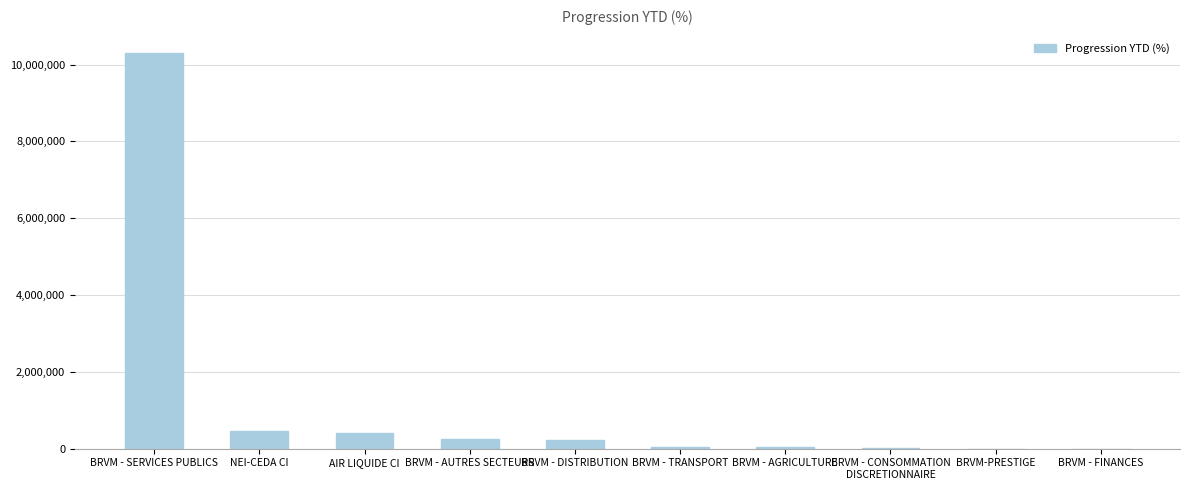

What is the change in value from BRVM - SERVICES PUBLICS to BRVM-PRESTIGE?

-10307958.2